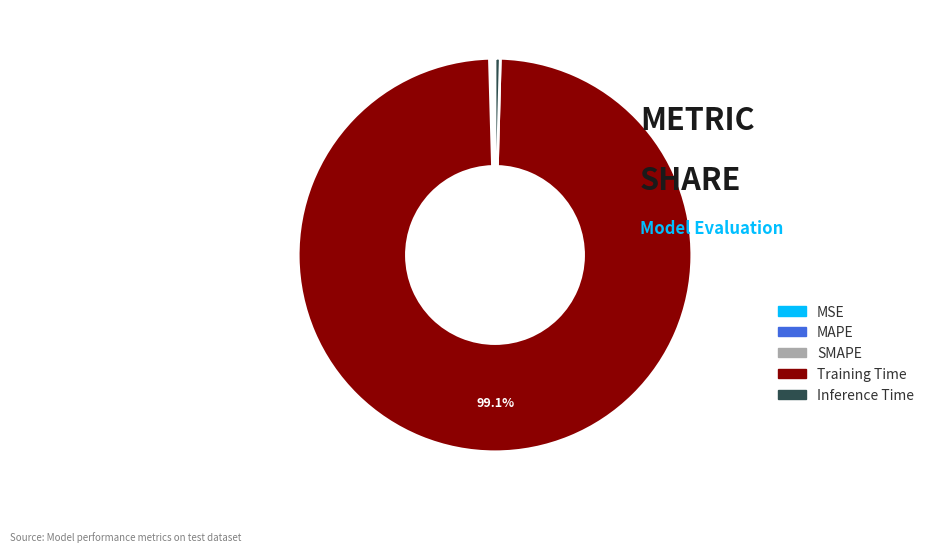

Is the sum of Inference Time and Training Time greater than half?

Yes